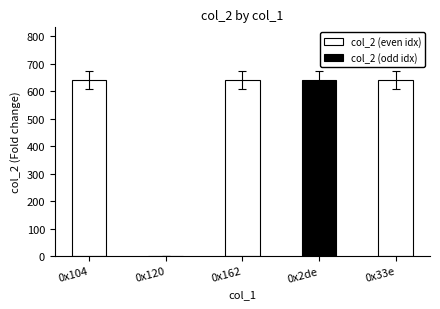

Is it true that the value at 0x104 is 639.9?

True